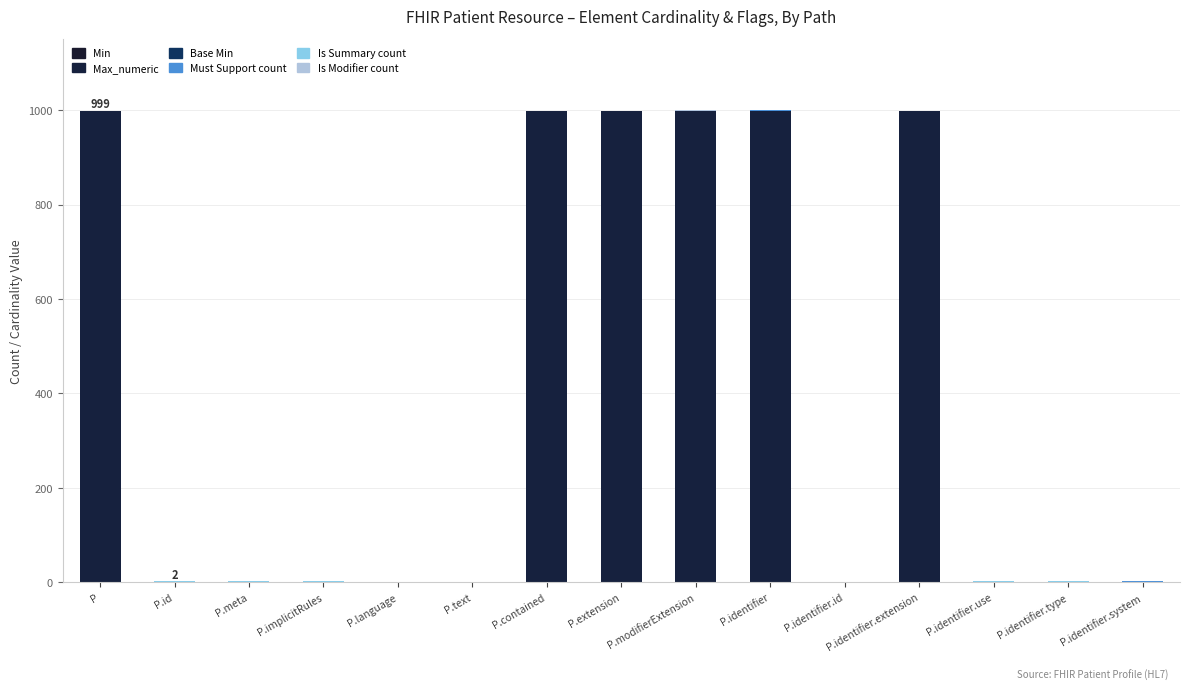

What is the total value across all series at P.identifier?

1001